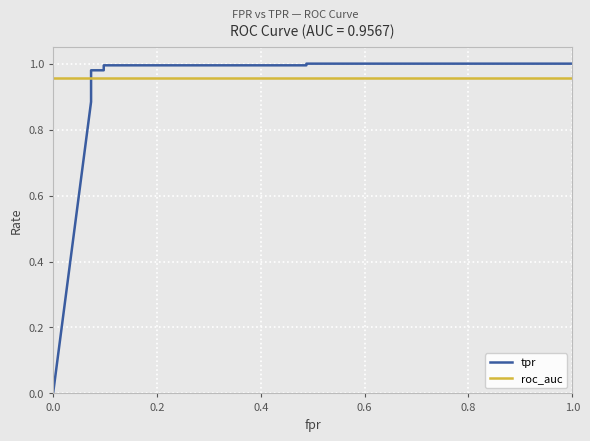

Reading left to right, what are all the values shown in this chart?

tpr: 0.0	0.9	1.0	1.0	1.0	1.0	1.0	1.0
roc_auc: 1.0	1.0	1.0	1.0	1.0	1.0	1.0	1.0